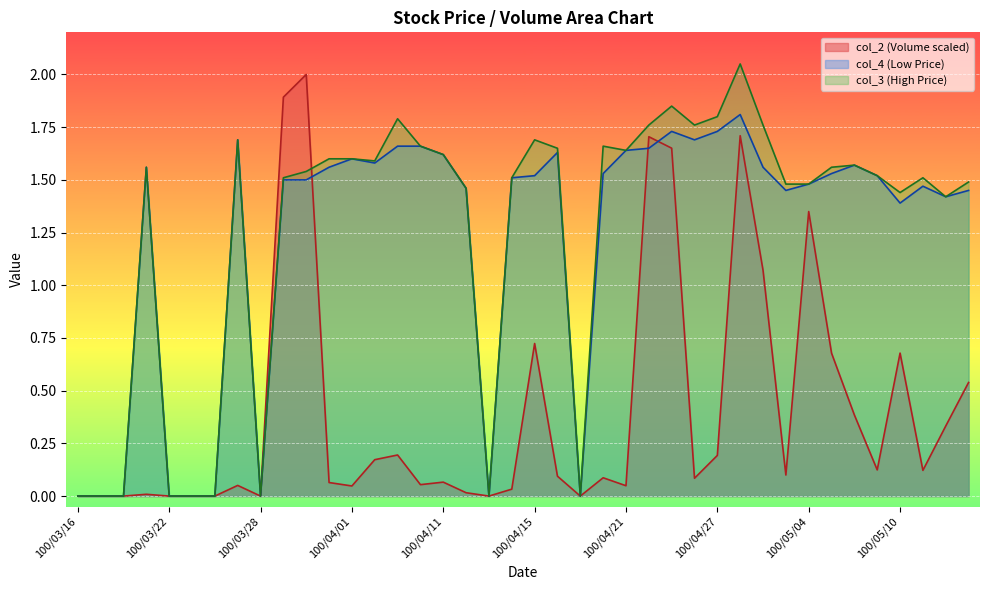

What is the highest value of the col_3 series?

2.0